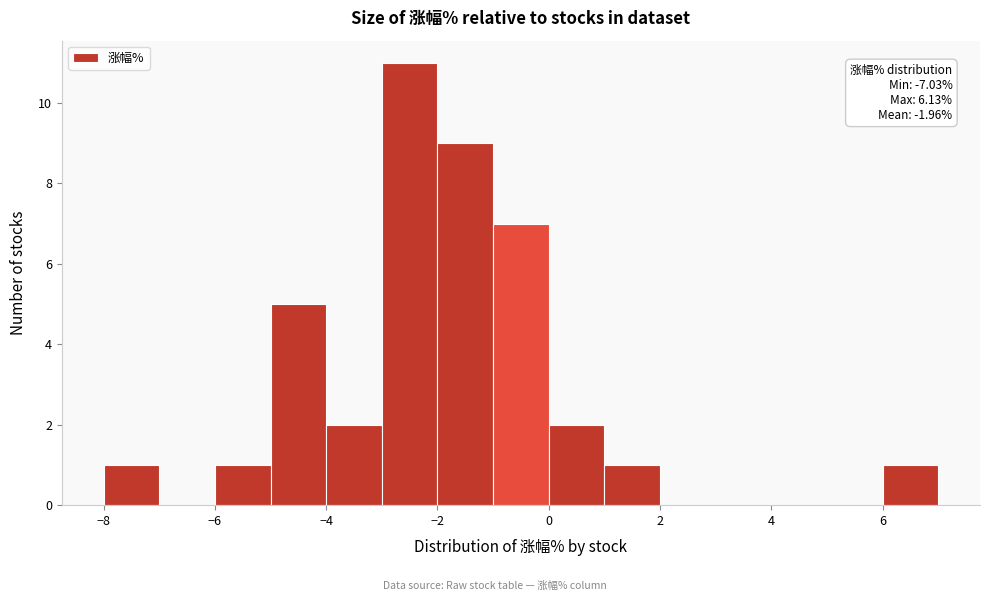

Which range on the x-axis has the tallest bar?

-3 to -2